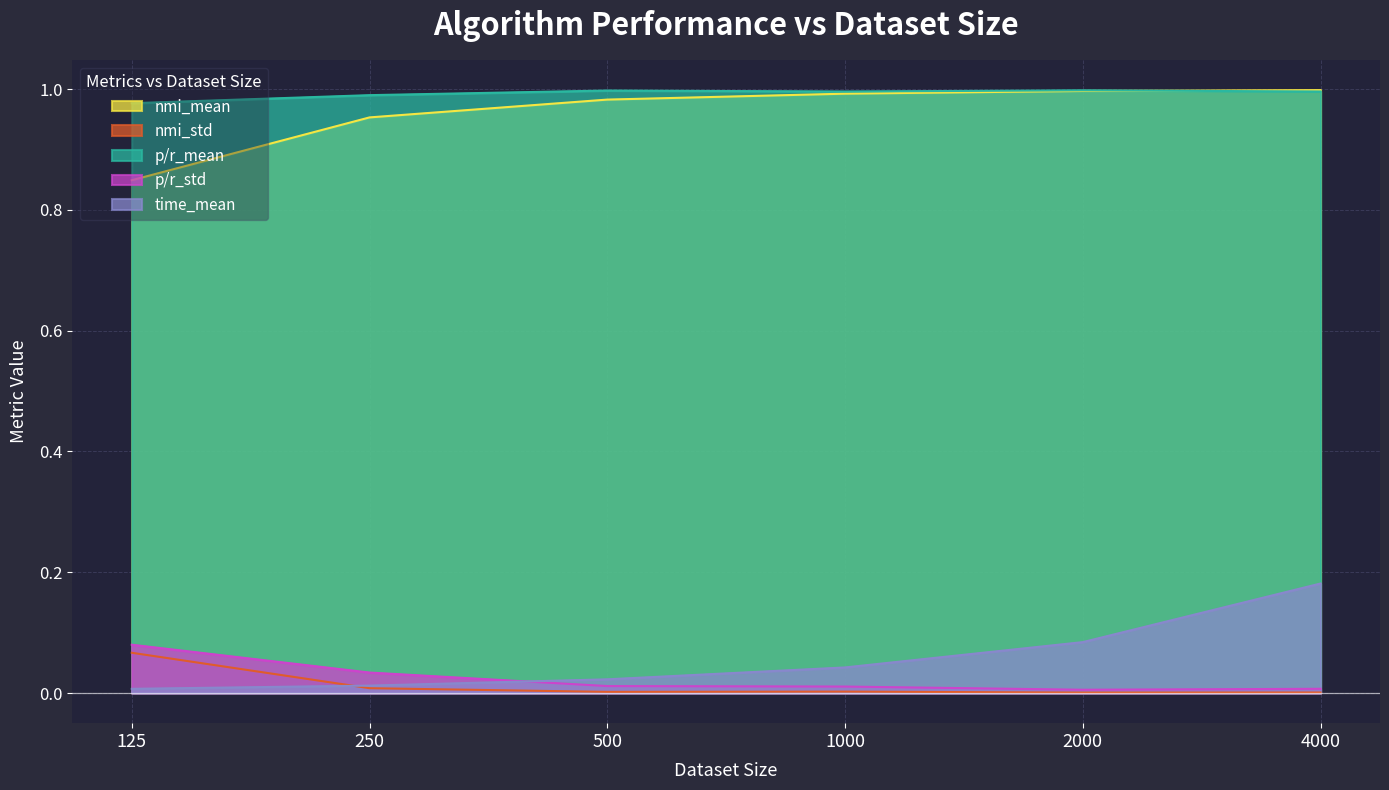

Read the p/r_mean value at 250.

1.0